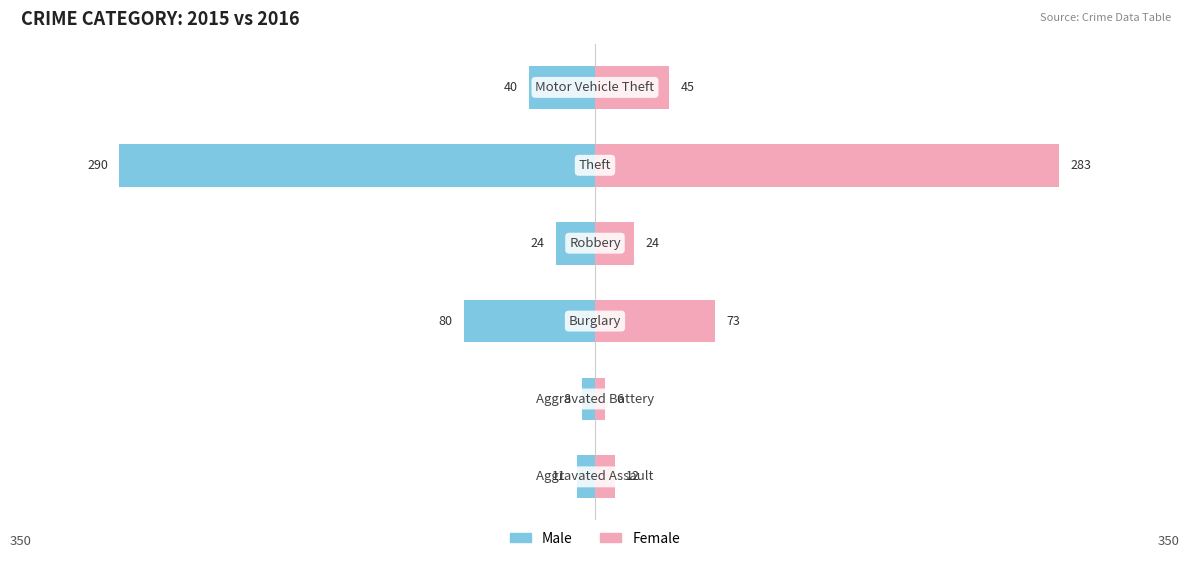

Which series has the widest spread of values?

Male